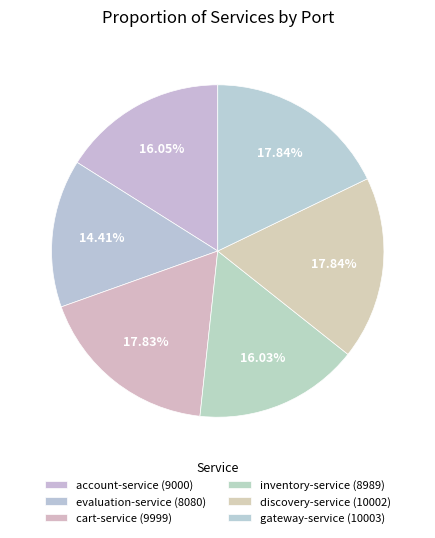

To the nearest percent, what is the combined percentage of evaluation-service (8080) and account-service (9000)?

30%